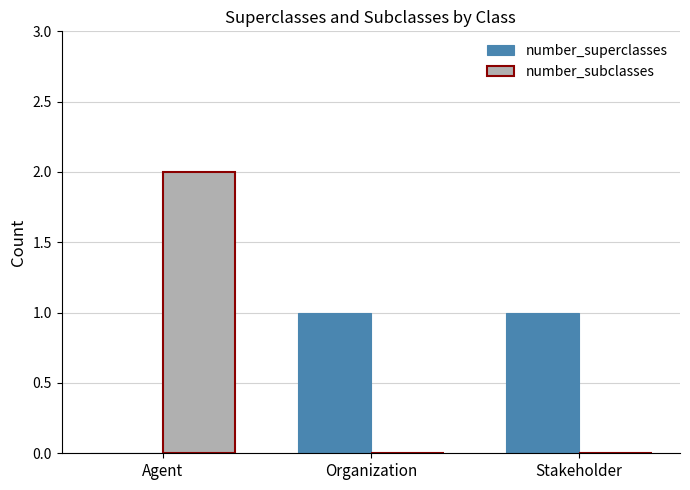

Which series changed the most between Agent and Stakeholder?

number_subclasses